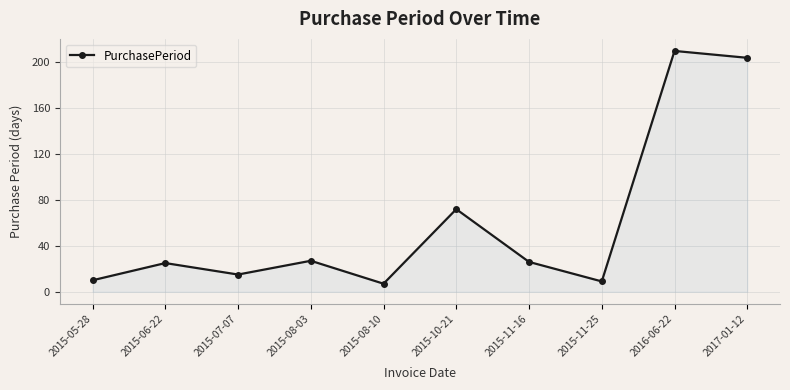

What position from the left is 2015-08-10?

5